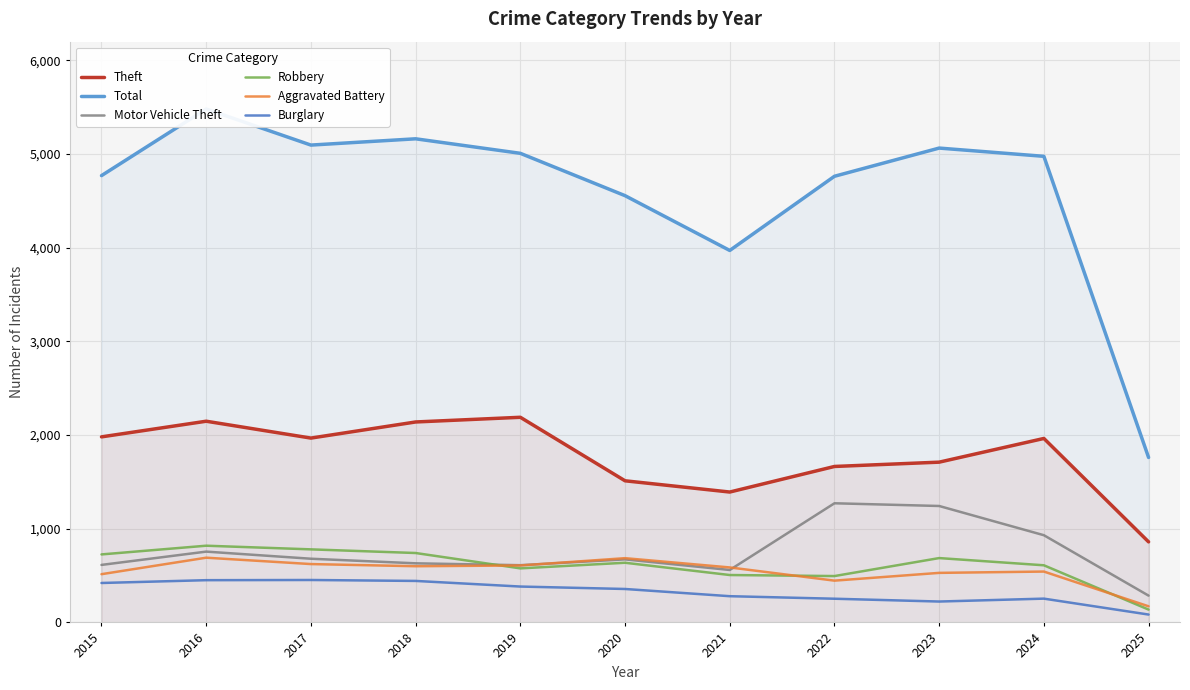

At which category does Robbery reach its first local valley?

2019